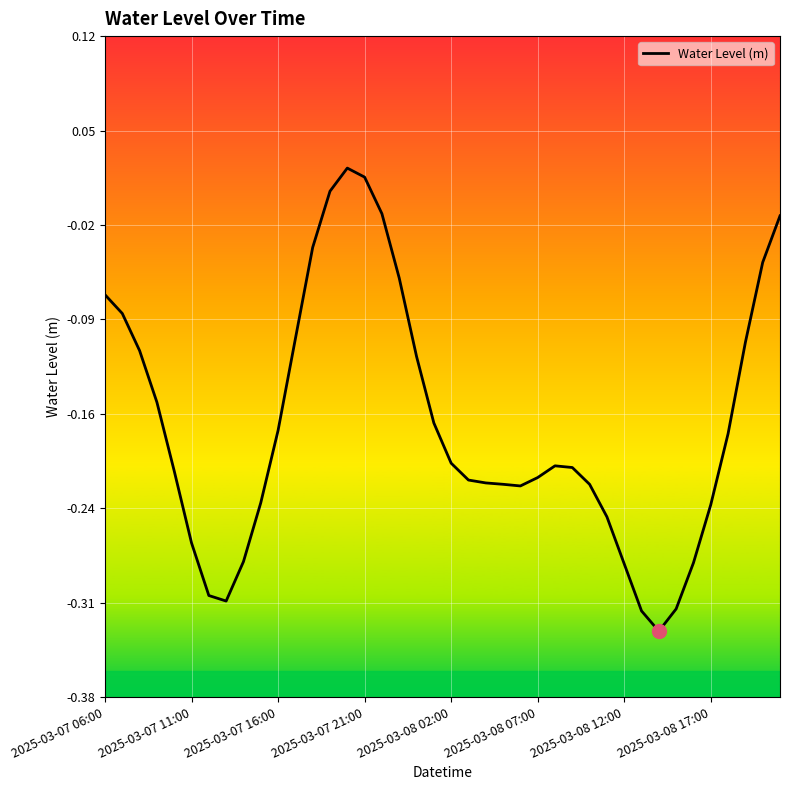

What is the difference between the maximum and minimum values?

0.4